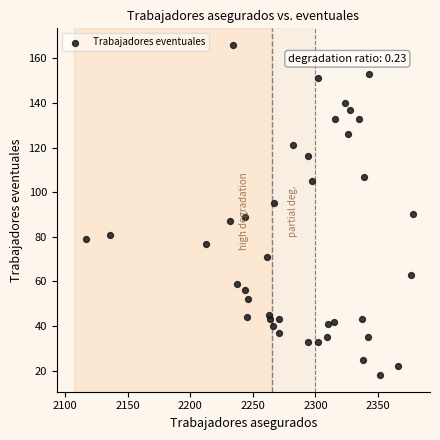

What is the range of Y values (max minus min)?

148